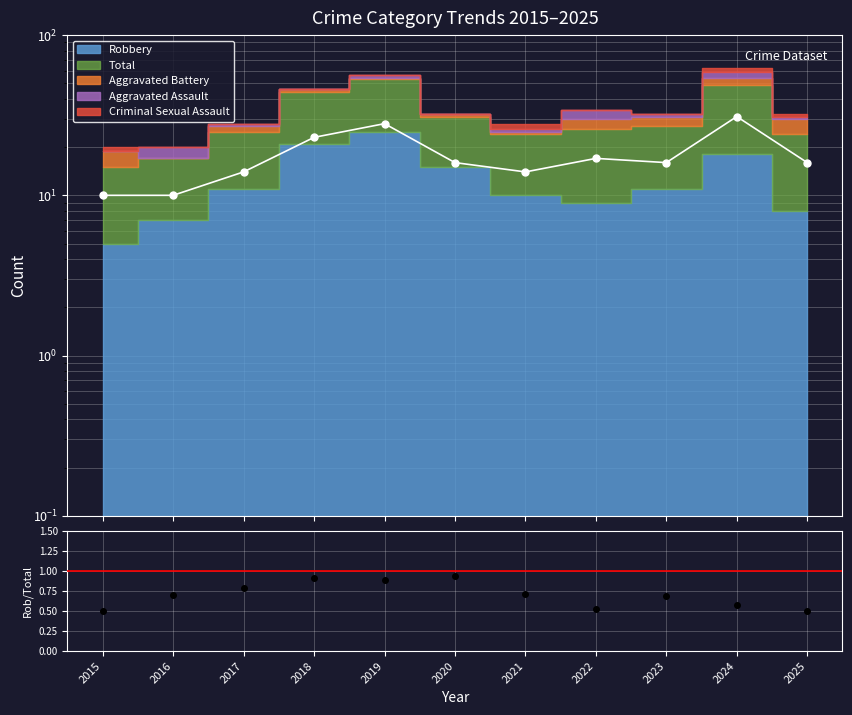

List the labels in order of value, smallest first.

2015, 2025, 2022, 2024, 2023, 2016, 2021, 2017, 2019, 2018, 2020